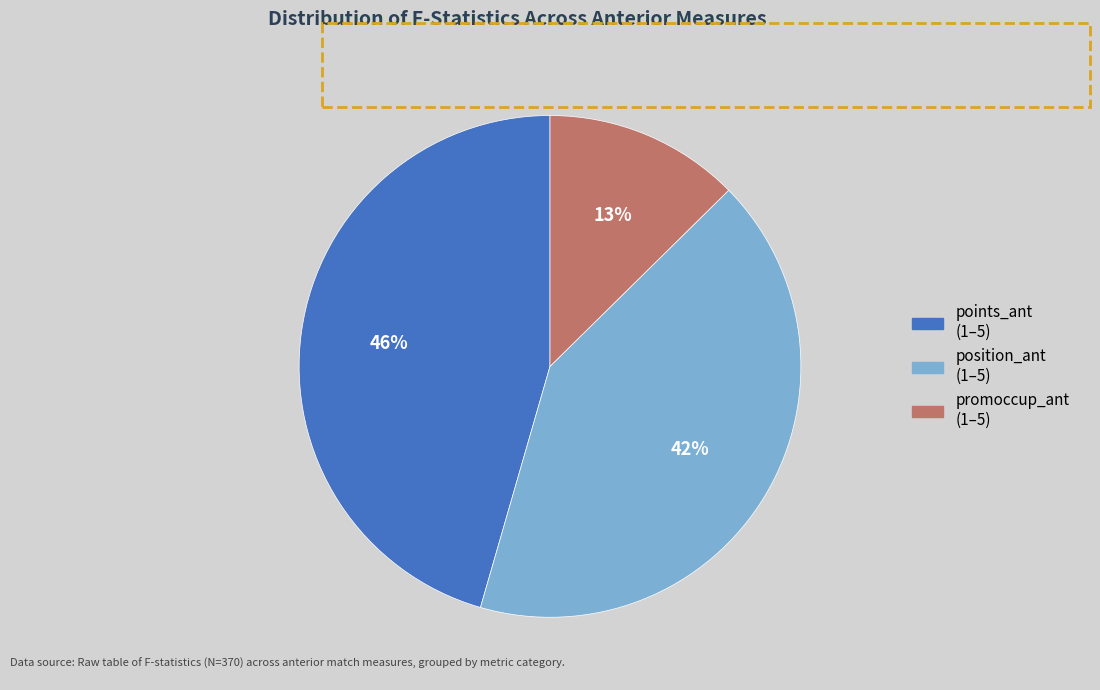

To the nearest percent, what is the average slice percentage?

33%